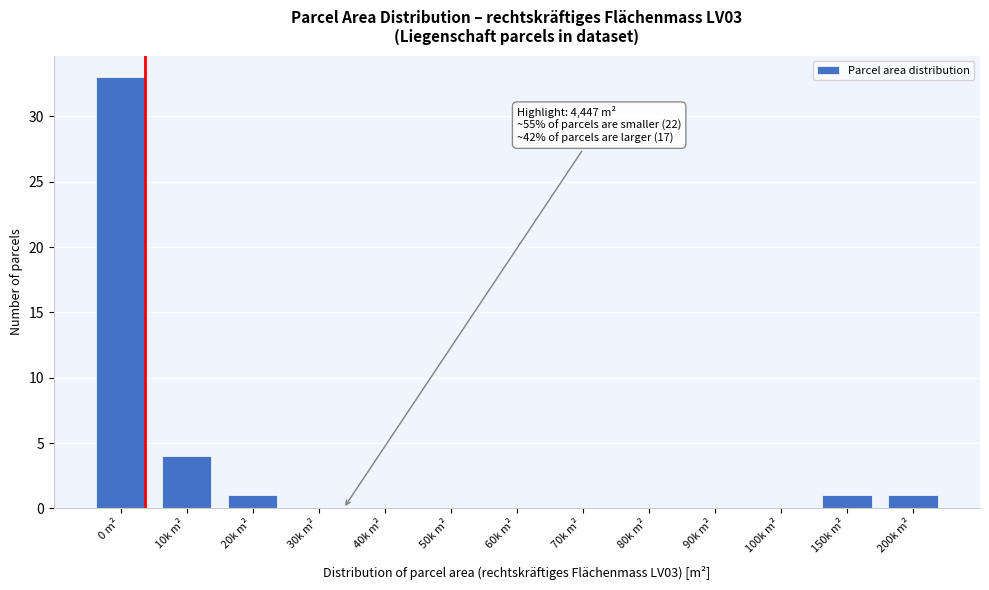

Reading left to right, extract all data points from this chart.

0 m²=33	10k m²=4	20k m²=1	30k m²=0	40k m²=0	50k m²=0	60k m²=0	70k m²=0	80k m²=0	90k m²=0	100k m²=0	150k m²=1	200k m²=1